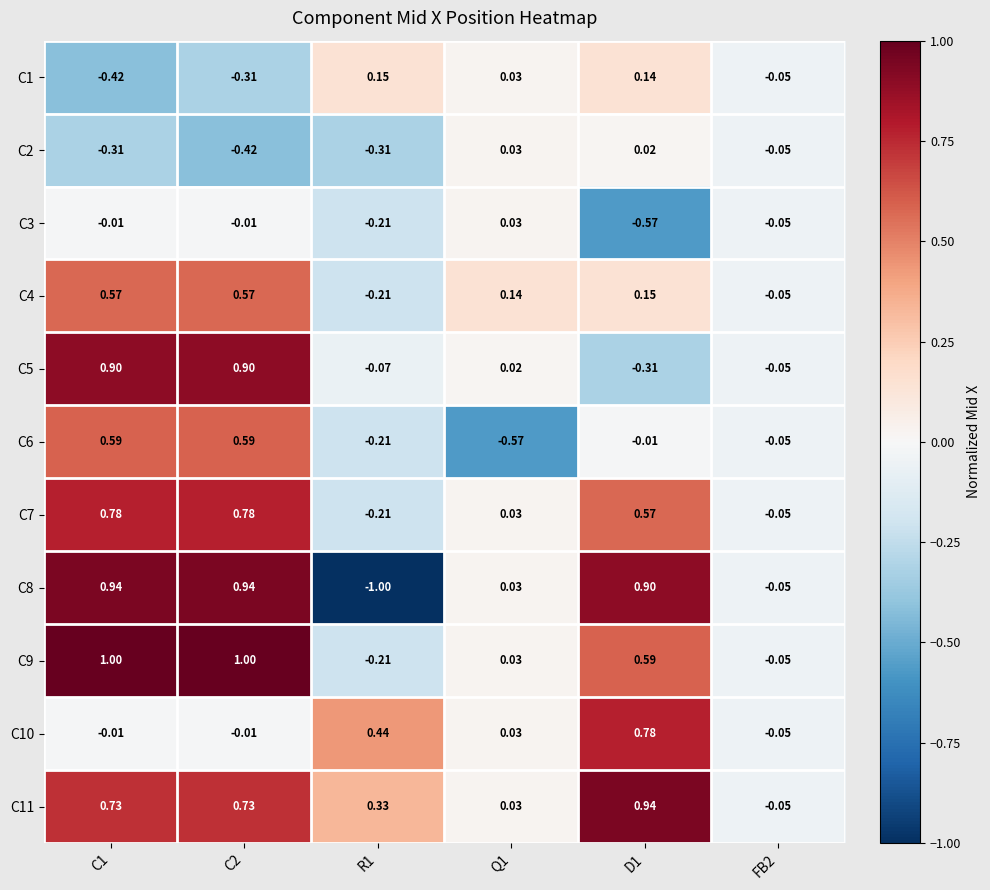

Count the number of categories in the chart.

6